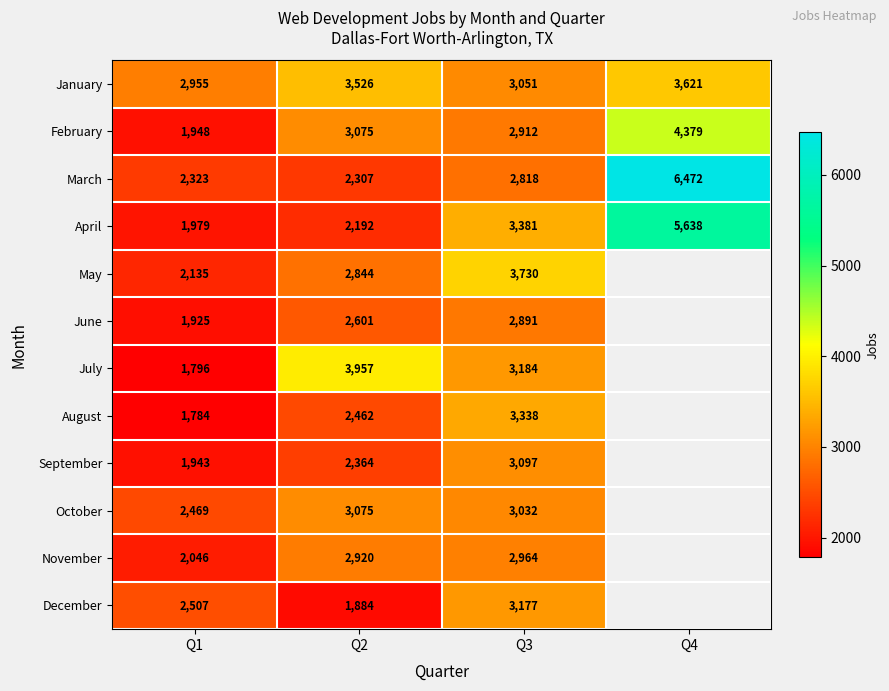

Which series changed the most between Q1 and Q2?

July